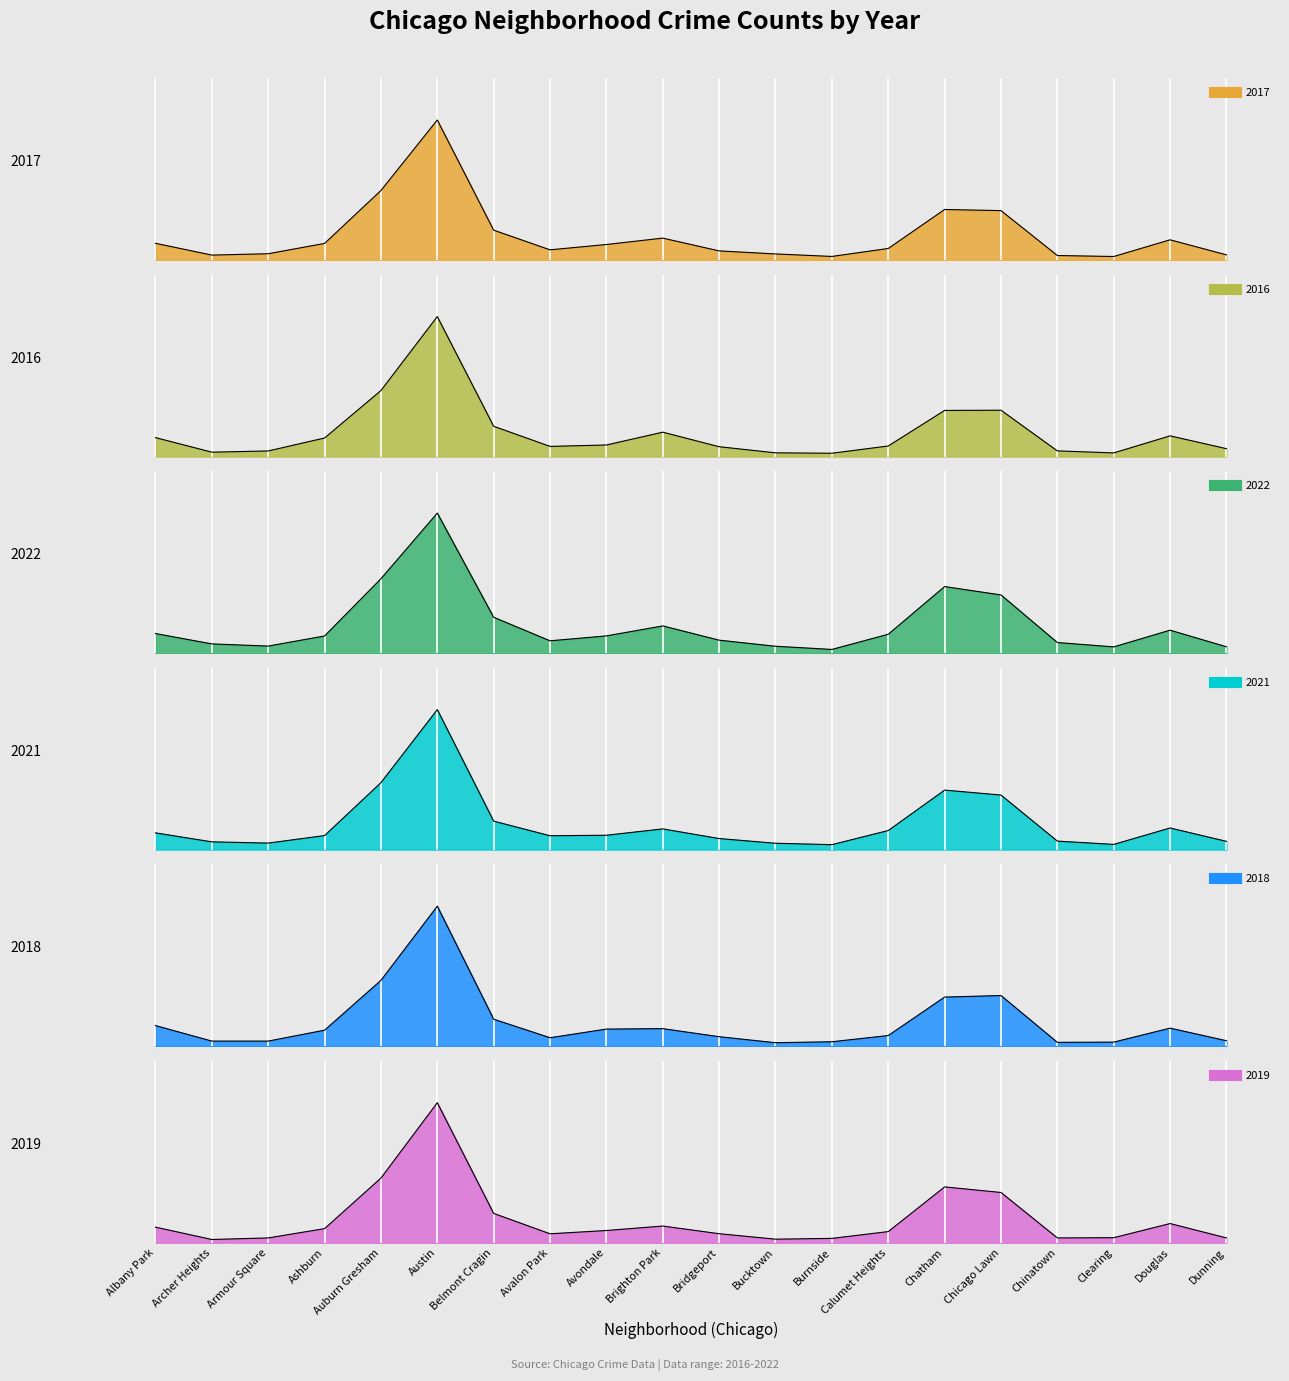

How many lines are shown in the chart?

6